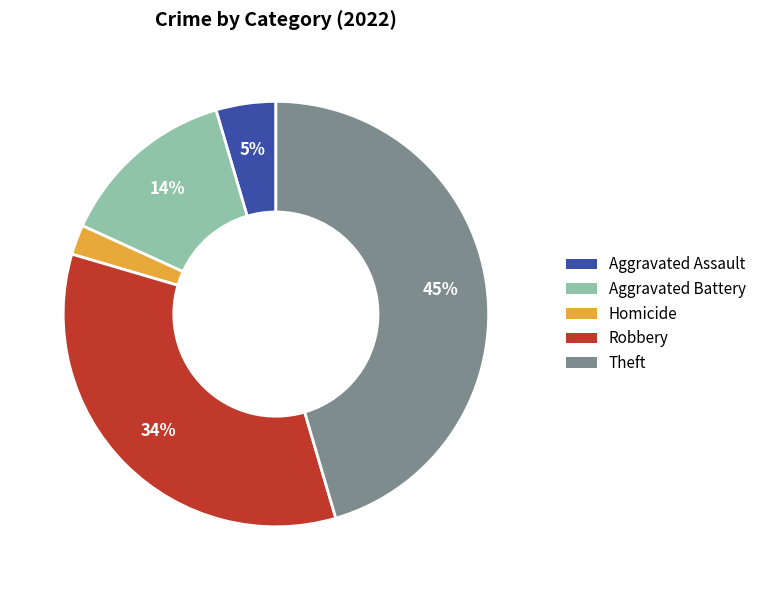

How many segments does this pie chart have?

5